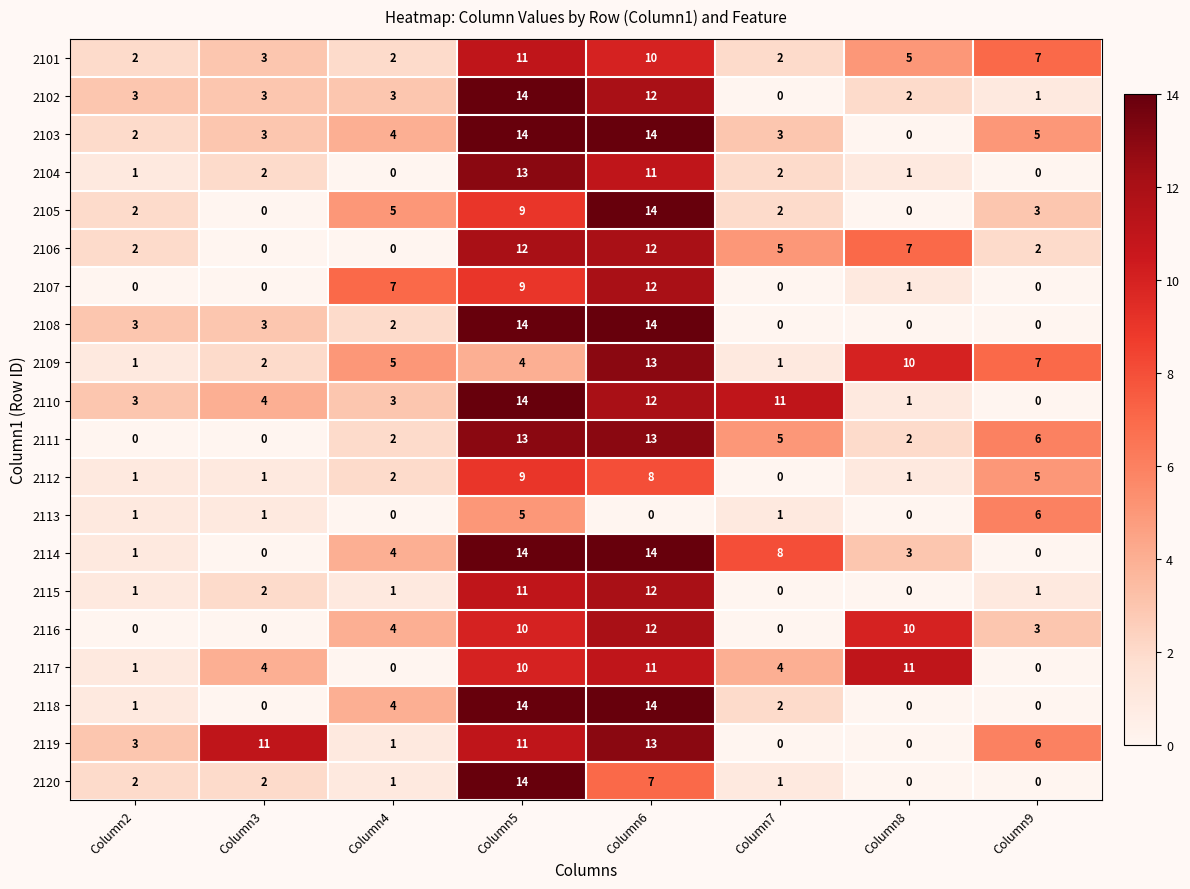

Where is 2111 nearest to the value 6?

Column9